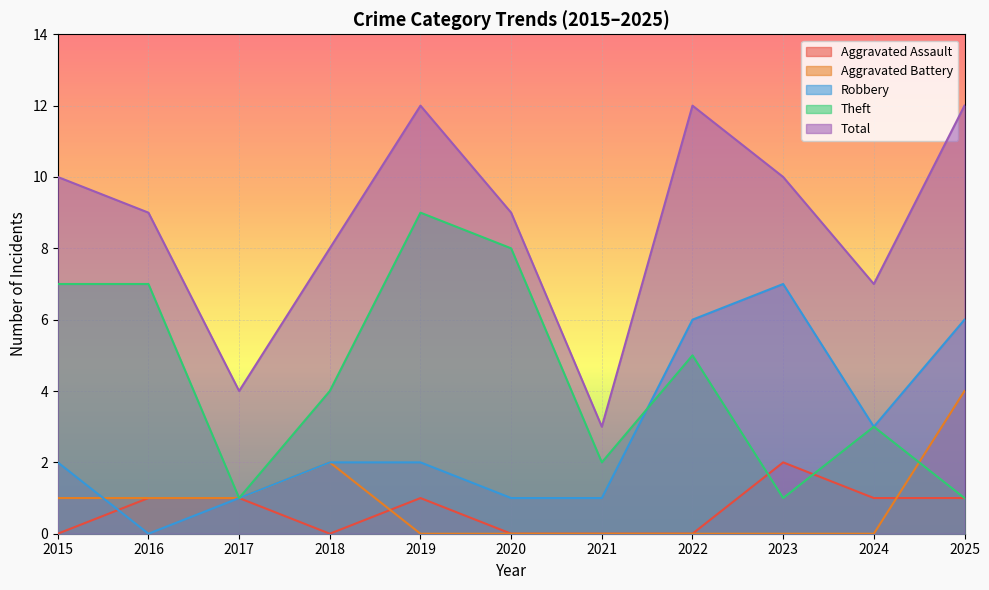

How many interior local valleys does the Robbery series have?

2